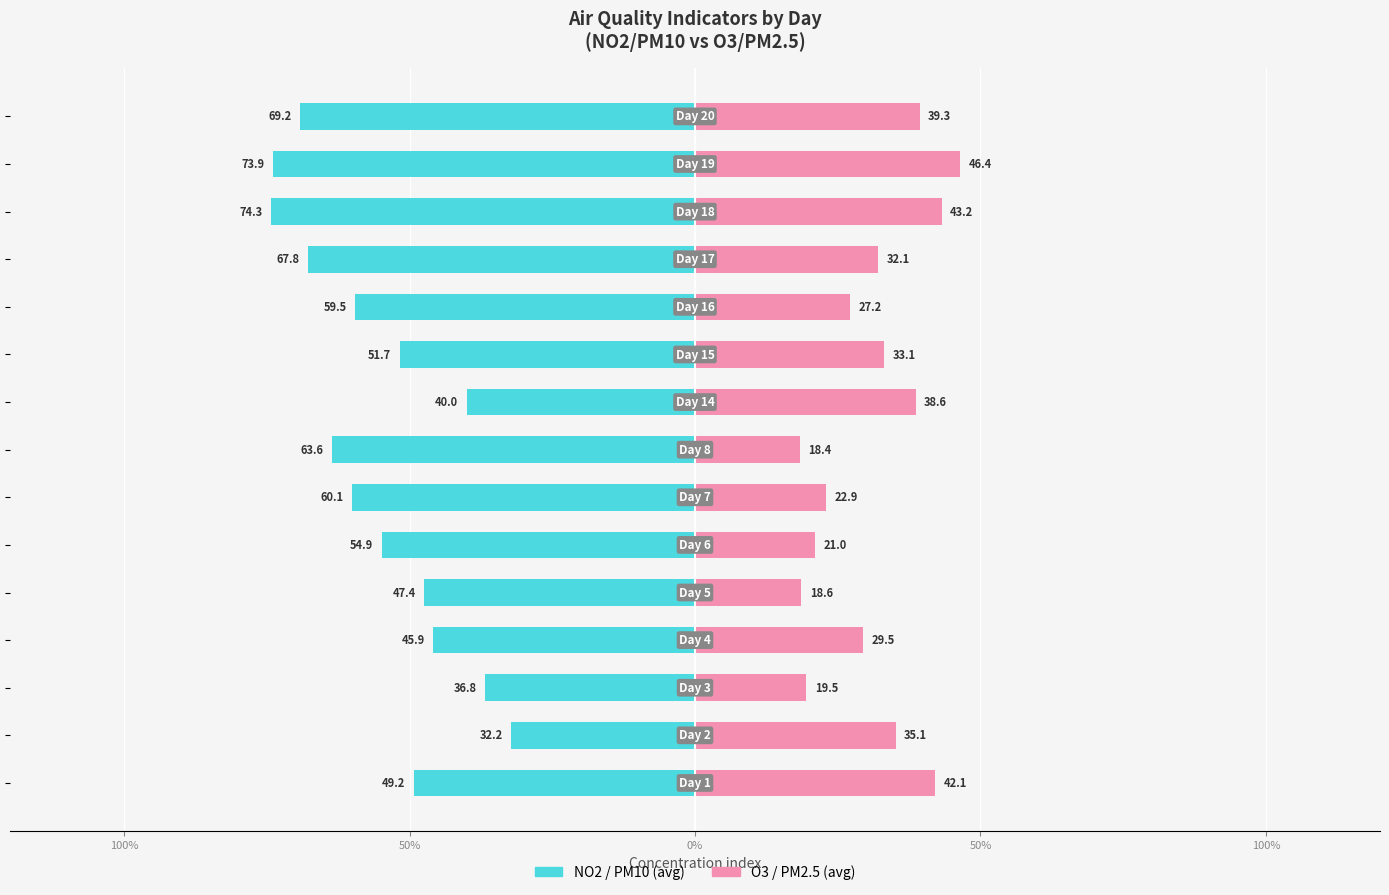

Which series has the largest range (max minus min)?

NO2 / PM10